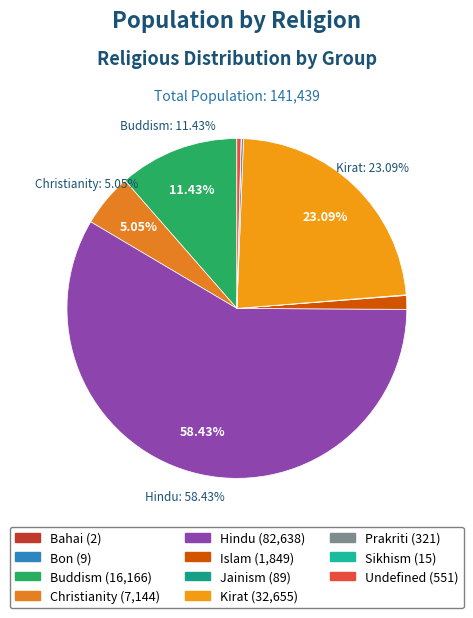

Which slice represents more than half of the pie?

Hindu